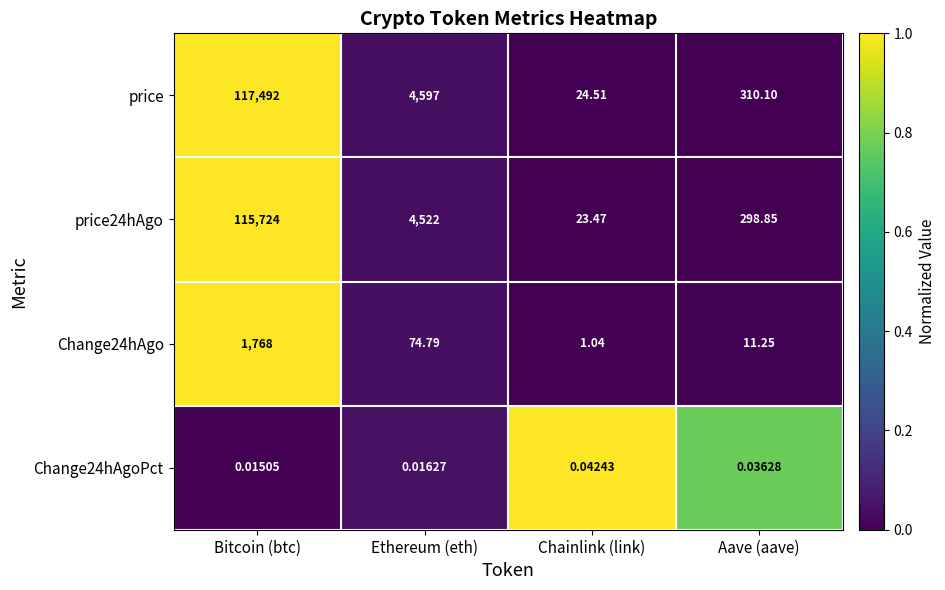

At how many categories does at least one series exceed 0?

4